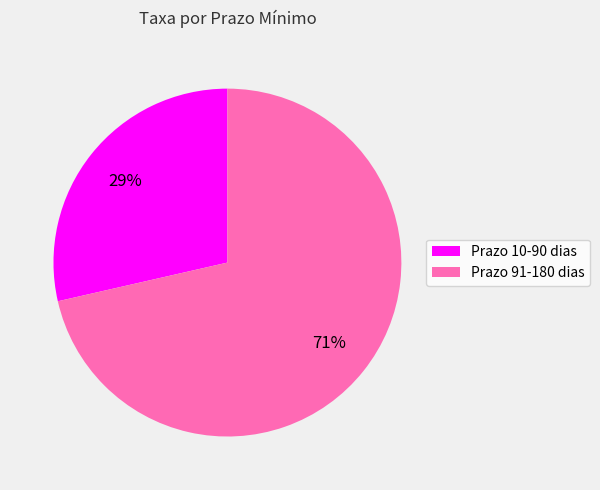

Does any single category account for the majority?

Yes